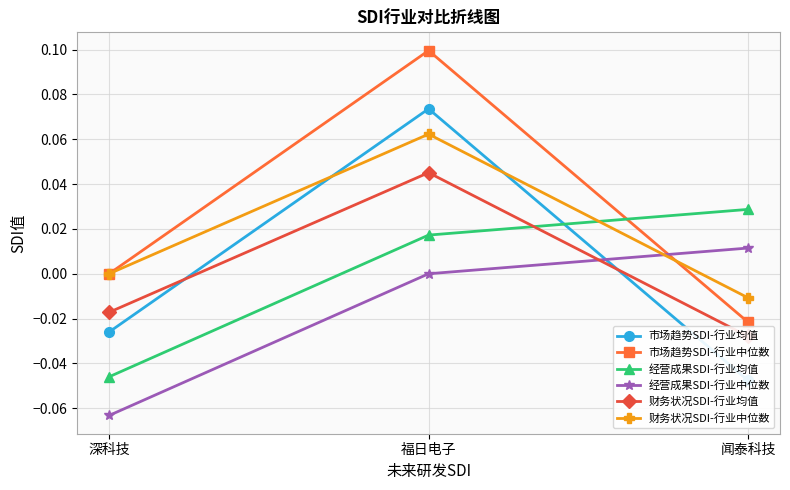

Between 深科技 and 福日电子, which series saw the biggest shift?

市场趋势SDI-行业均值